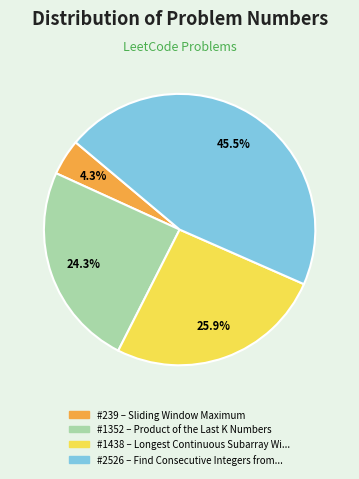

Is there any slice that represents more than half of the pie?

No